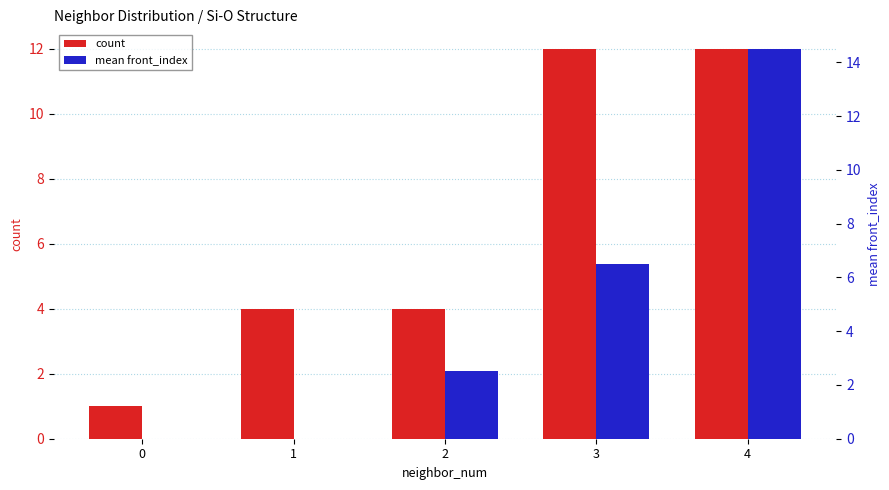

How many bars are there in each group?

2